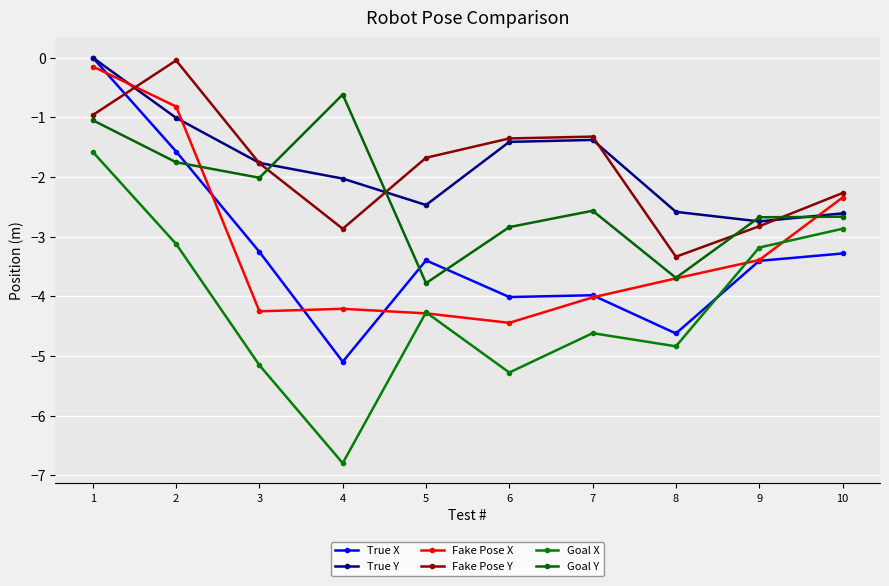

True or false: Goal X and True Y cross at least once.

False